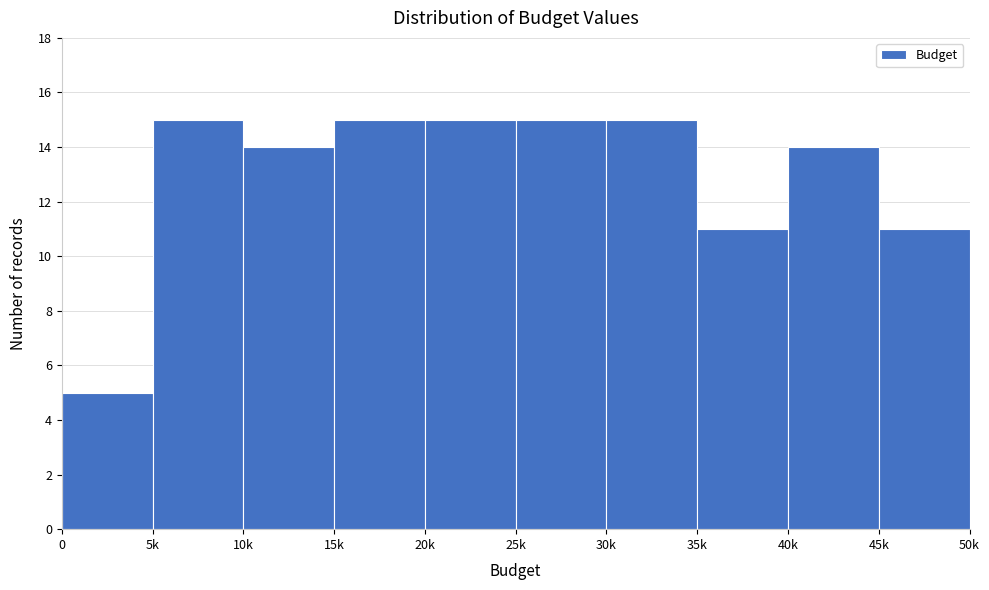

Reading right to left, what are all the values shown in this chart?

11	14	11	15	15	15	15	14	15	5